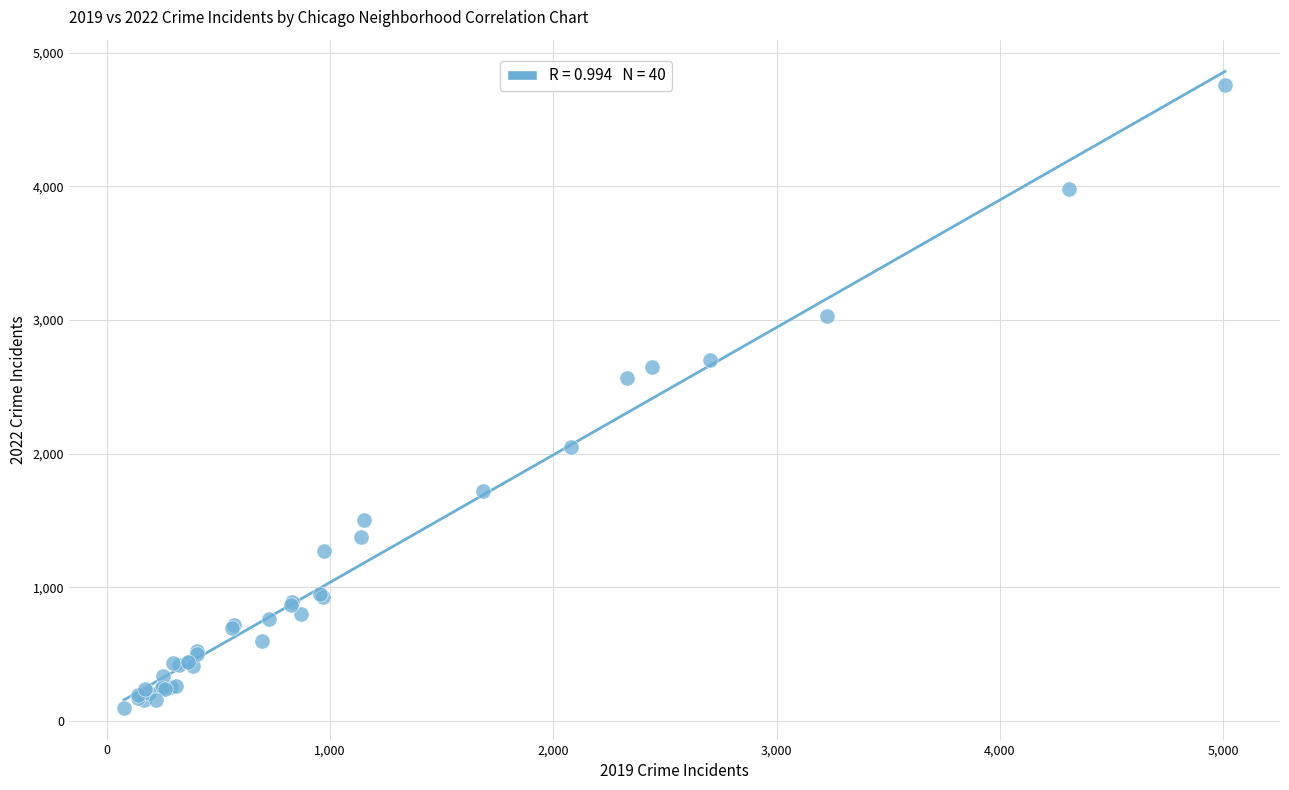

What Y value in the scatter plot is closest to 2430?

2566